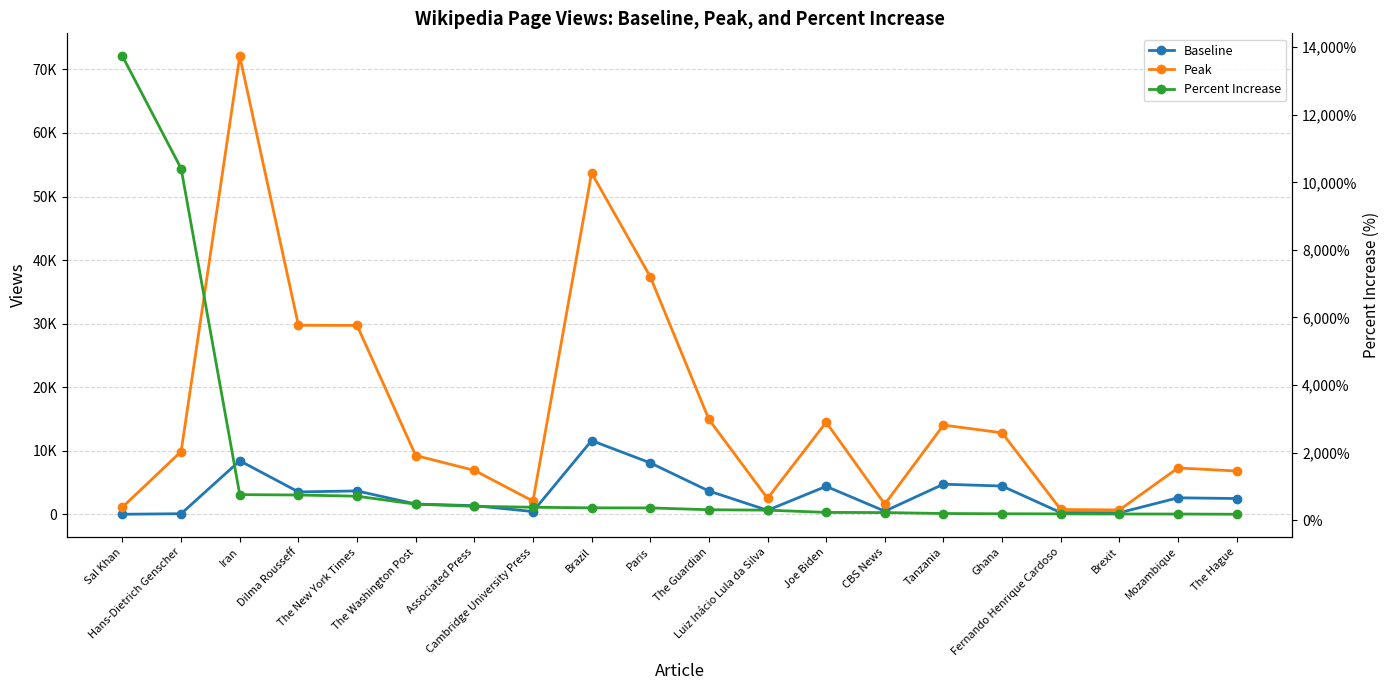

Which series changed the most between Joe Biden and CBS News?

Peak